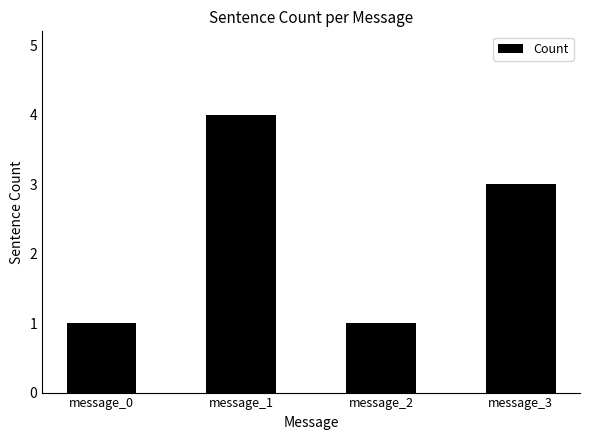

The value at message_1 is 5. True or false?

False